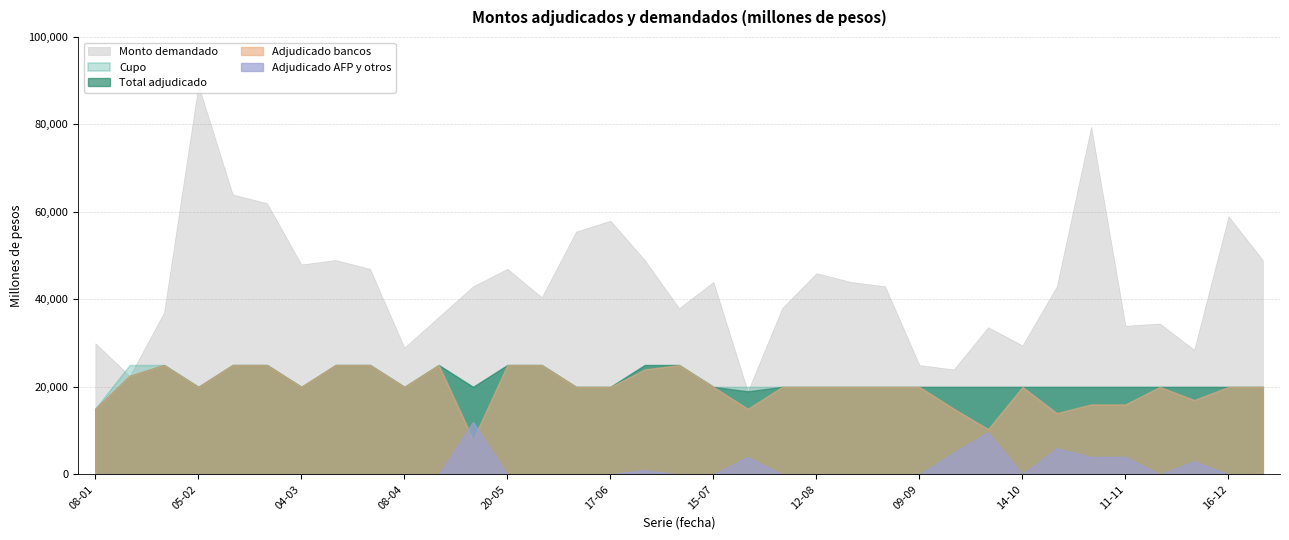

What value does the Adjudicado bancos series have at 20-05, to the nearest 100?

25000